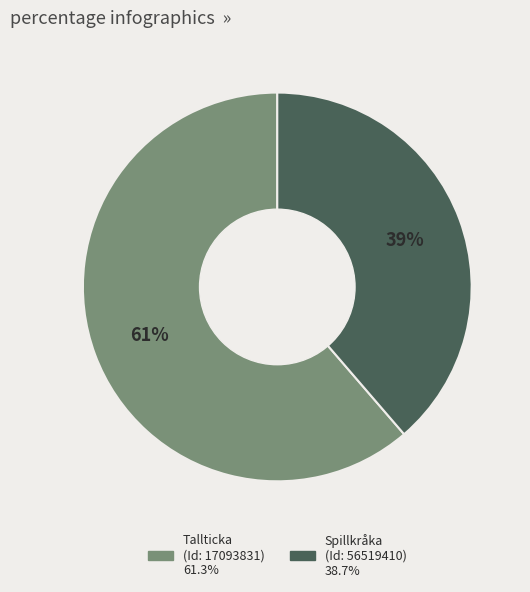

To the nearest percent, what is the average slice percentage?

50%